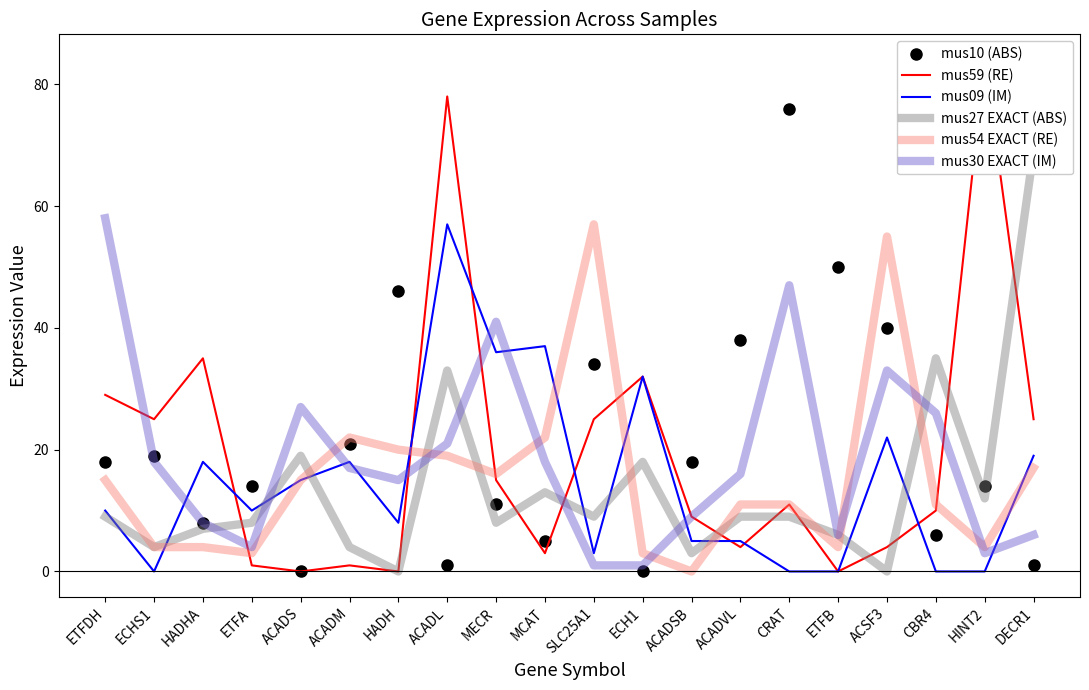

What is the label of the 3rd point from the right?

CBR4